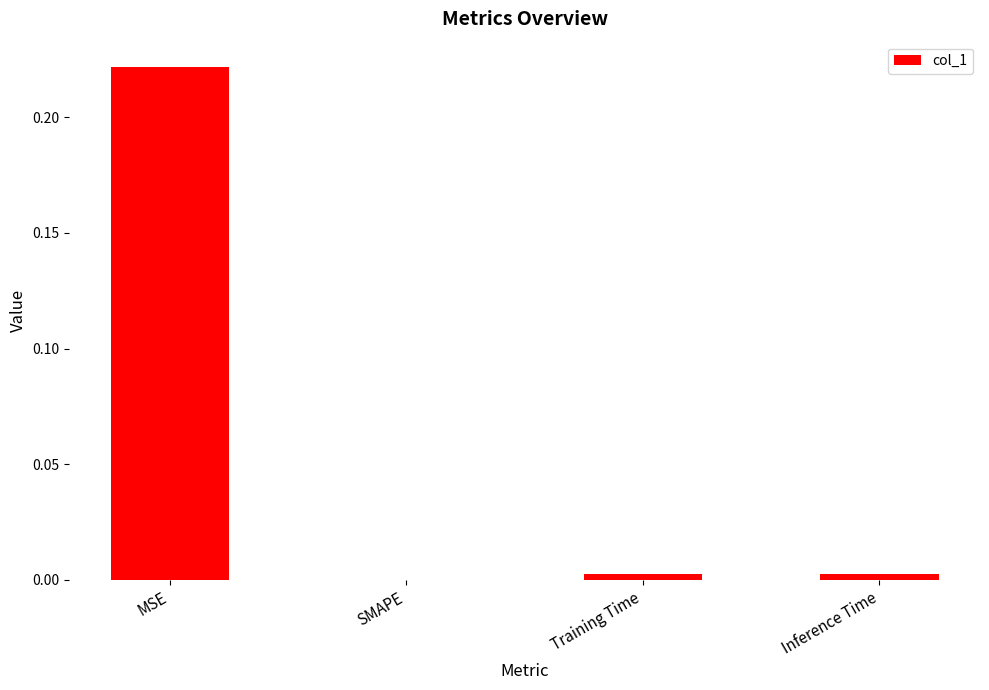

Between MSE and Inference Time, which is larger?

MSE